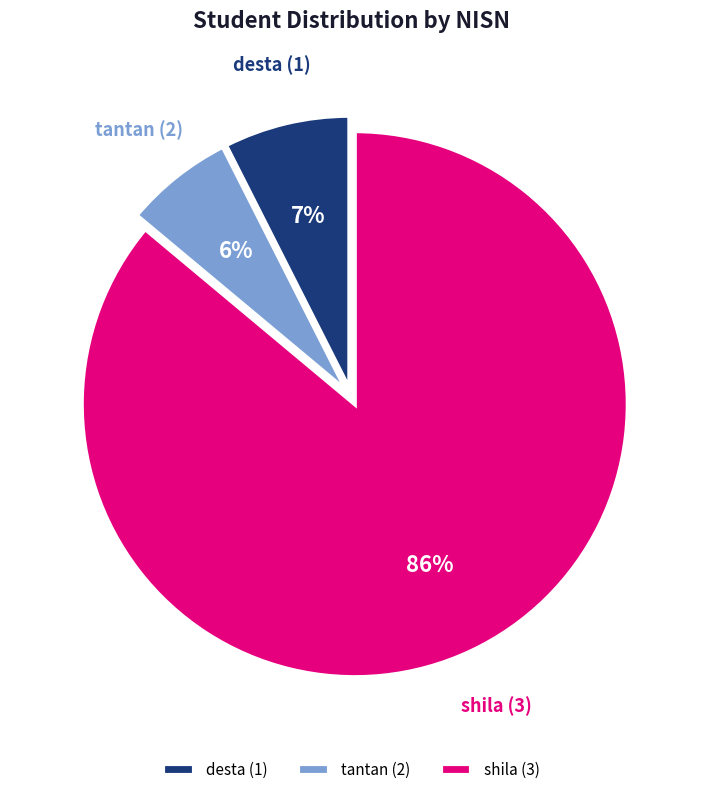

To the nearest percent, what is the average slice percentage?

33%